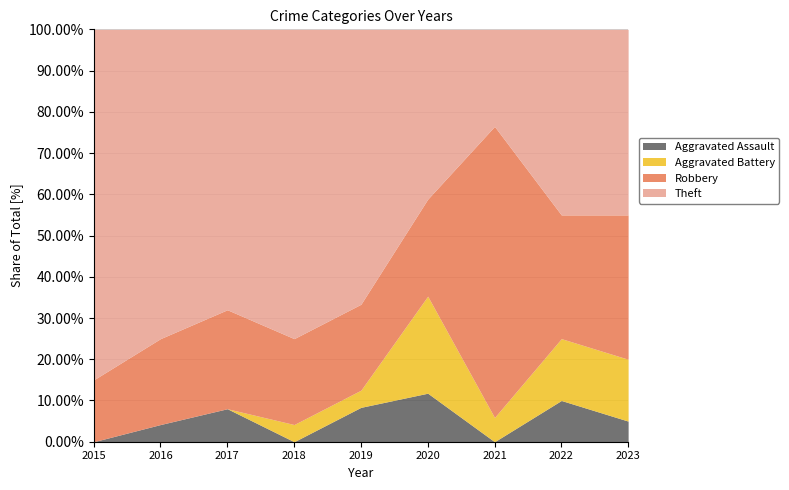

At 2020, list the series in order from smallest to largest.

Aggravated Assault, Aggravated Battery, Robbery, Theft